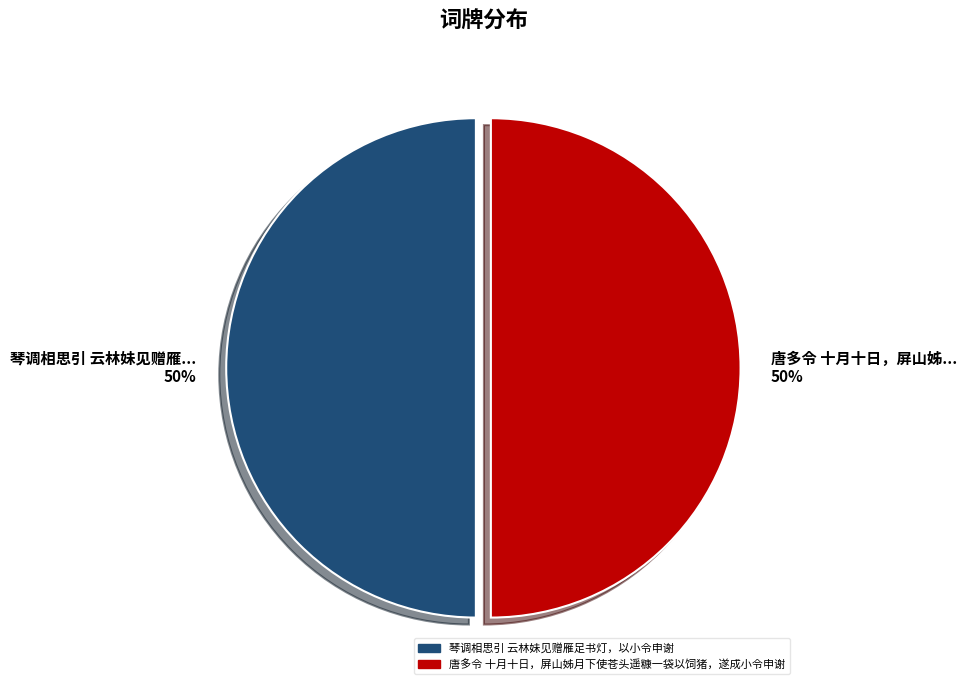

True or false: 唐多令 十月十日，屏山姊月下使苍头遥糠一袋以饲猪，遂成小令申谢 accounts for 50% of the total.

True